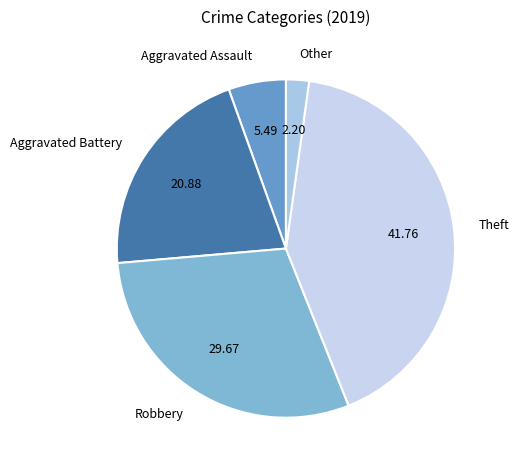

How many slices are in this pie chart?

5